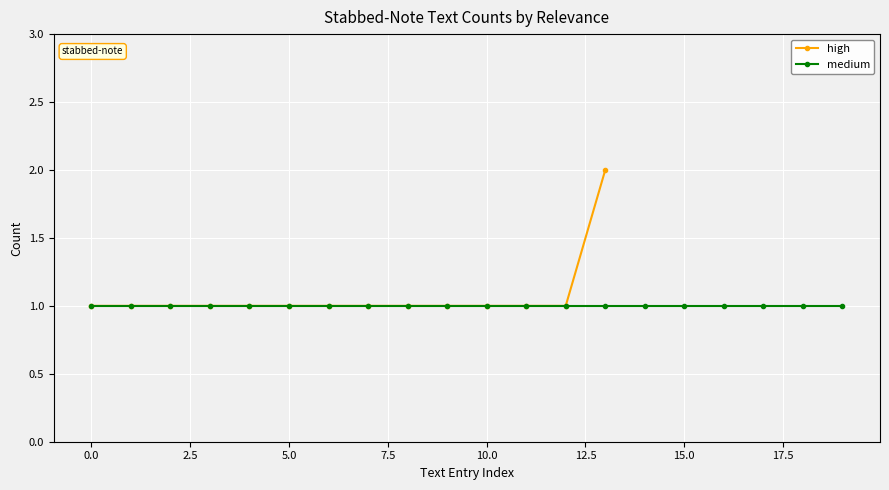

True or false: high has a value of 1 at 5.0.

True